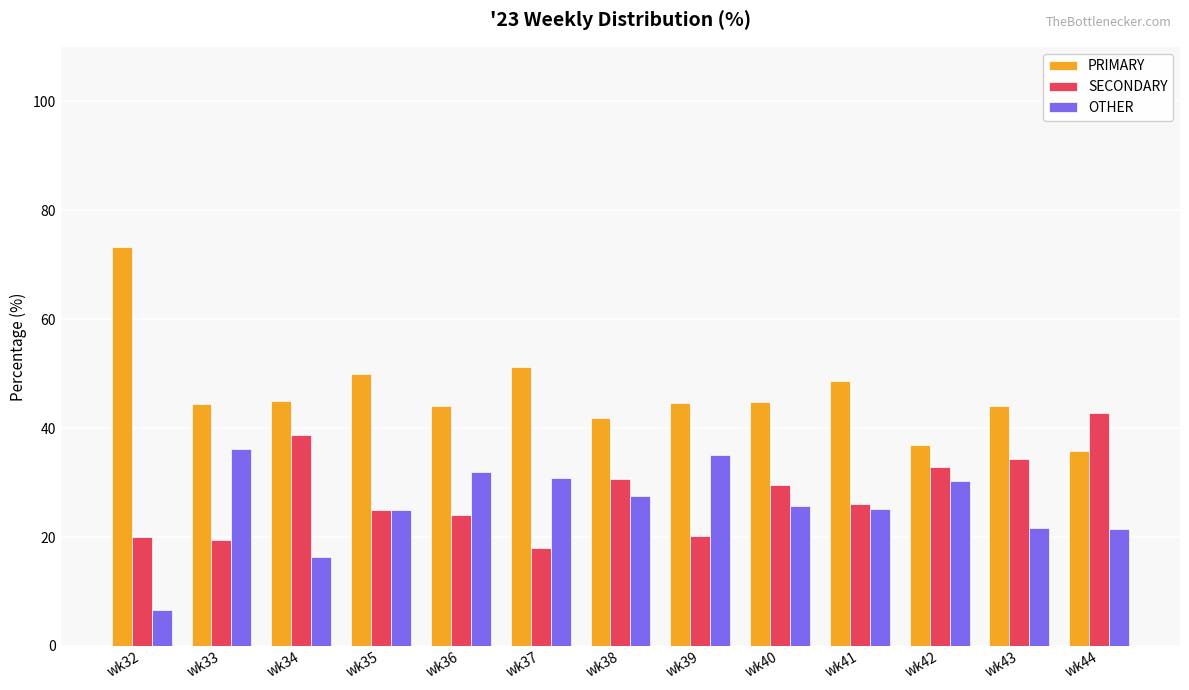

Rank the series at wk44 from lowest to highest value.

OTHER, PRIMARY, SECONDARY